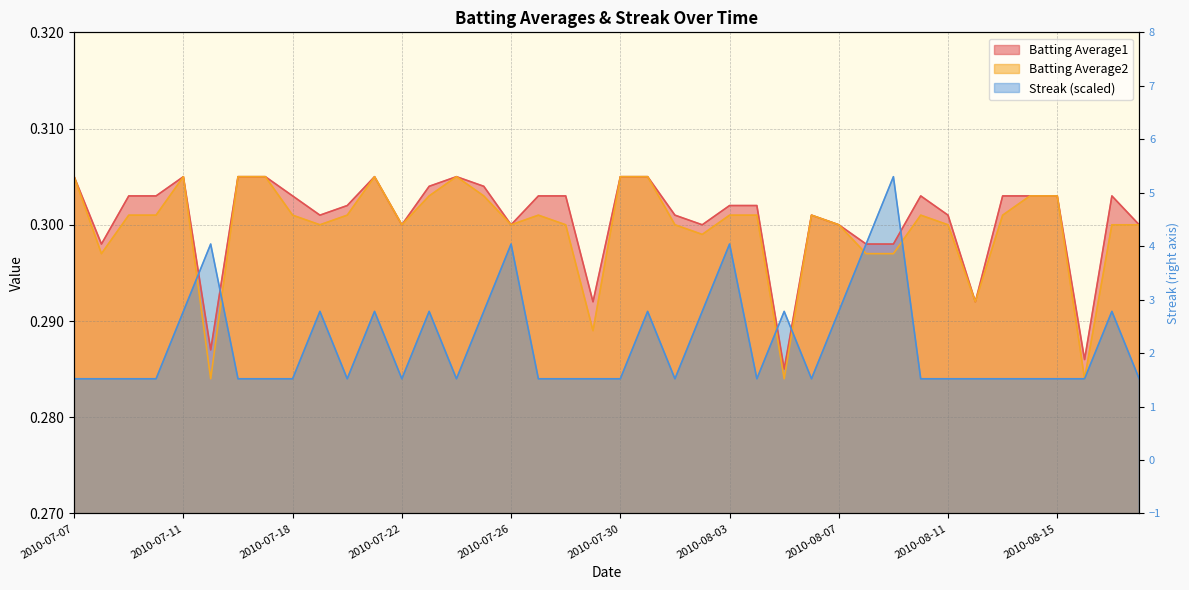

List the labels in order of Streak value, smallest first.

2010-07-07, 2010-07-08, 2010-07-09, 2010-07-10, 2010-07-16, 2010-07-17, 2010-07-18, 2010-07-20, 2010-07-22, 2010-07-24, 2010-07-27, 2010-07-28, 2010-07-29, 2010-07-30, 2010-08-01, 2010-08-04, 2010-08-06, 2010-08-10, 2010-08-11, 2010-08-12, 2010-08-13, 2010-08-14, 2010-08-15, 2010-08-16, 2010-08-18, 2010-07-11, 2010-07-19, 2010-07-21, 2010-07-23, 2010-07-25, 2010-07-31, 2010-08-02, 2010-08-05, 2010-08-07, 2010-08-17, 2010-07-15, 2010-07-26, 2010-08-03, 2010-08-08, 2010-08-09